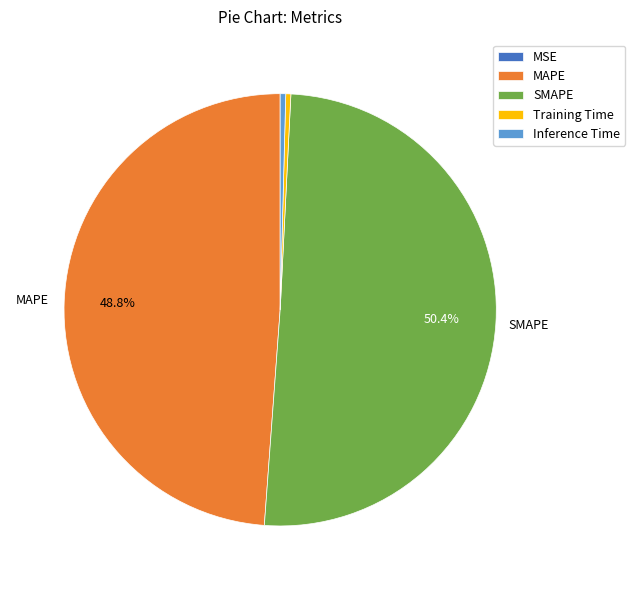

Is the sum of MAPE and SMAPE greater than half?

Yes